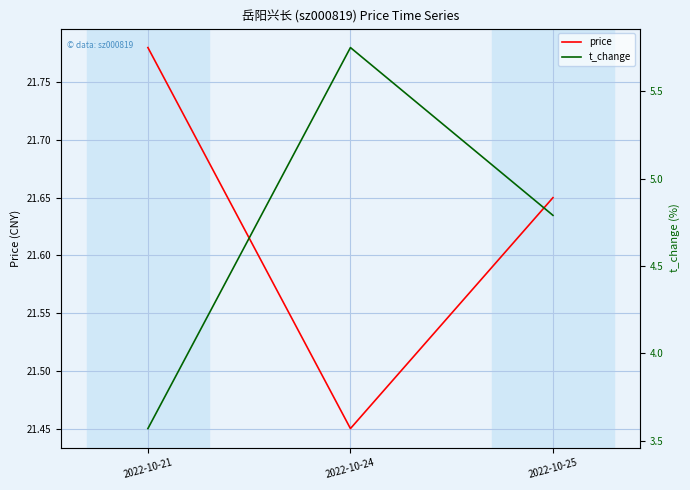

At 2022-10-21, list the series in order from smallest to largest.

t_change, price